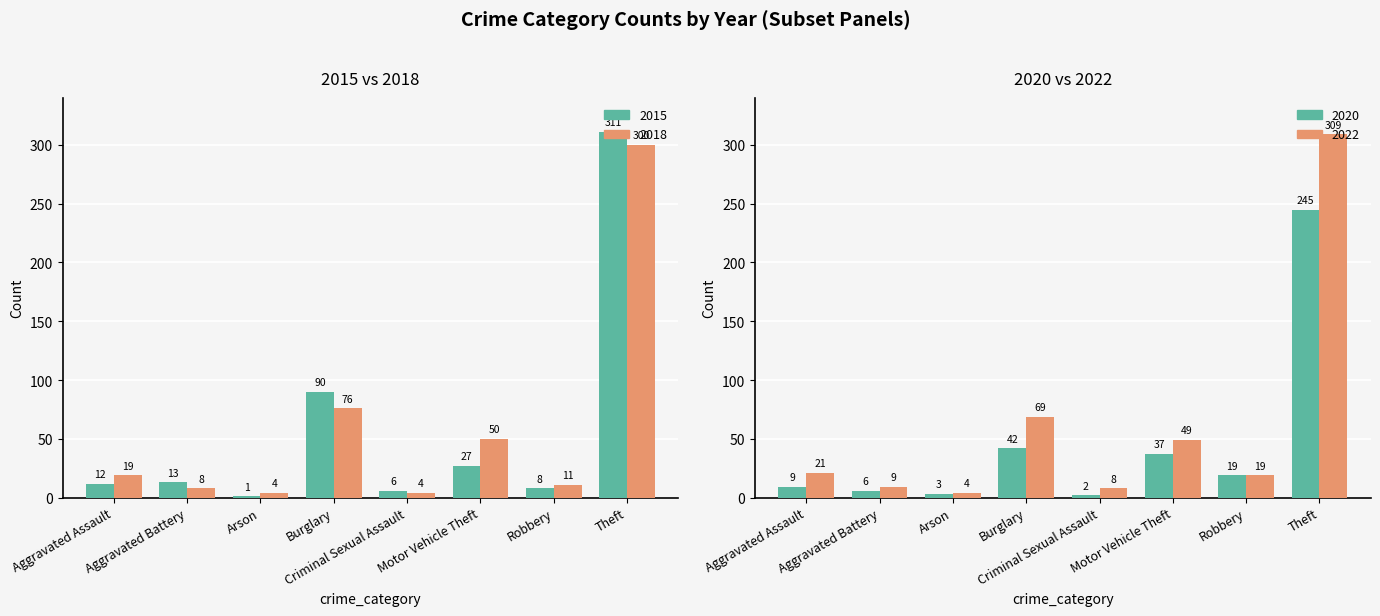

What is the label of the 8th bar from the right?

Aggravated Assault